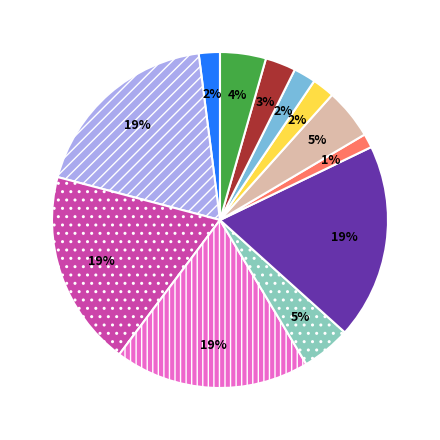

Does any single category account for the majority?

No